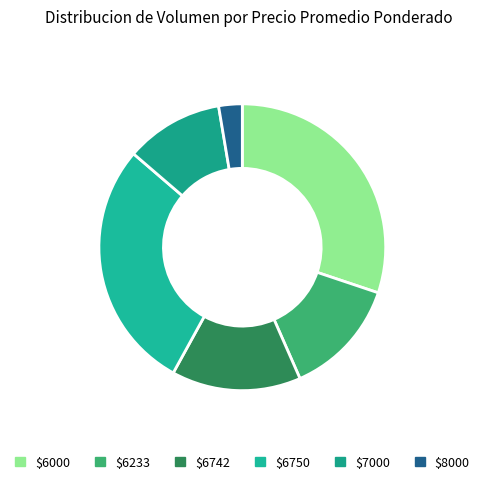

How many segments does this pie chart have?

6